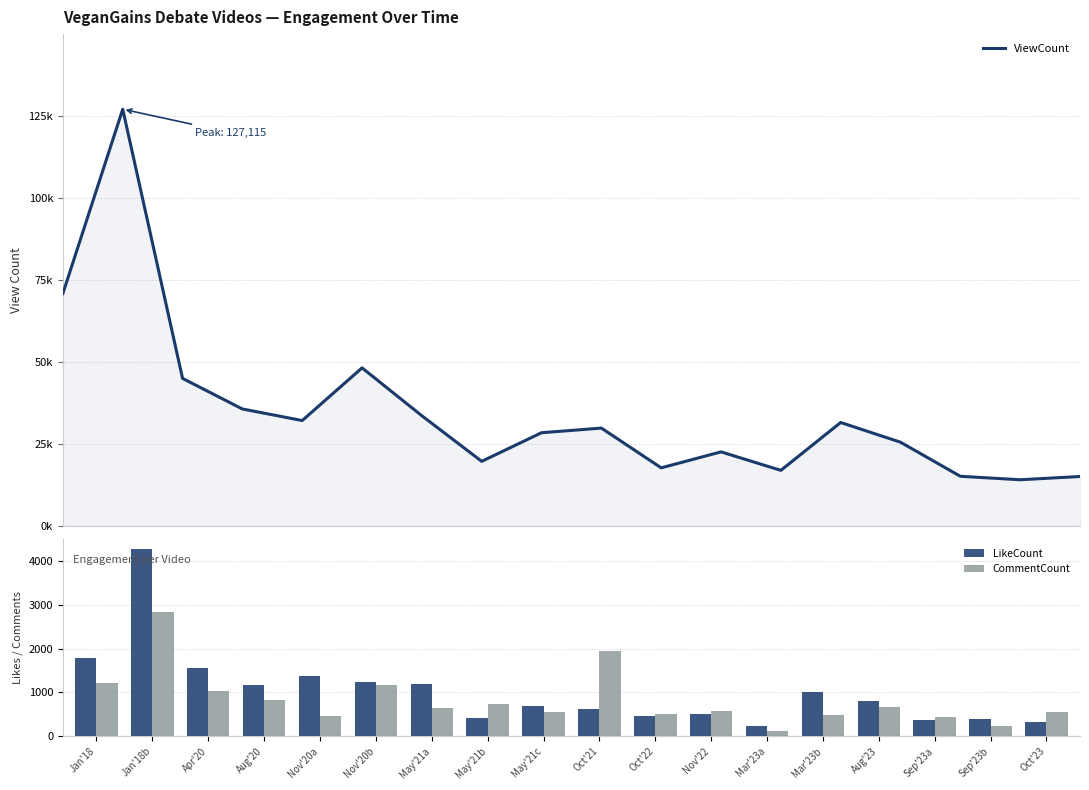

The CommentCount series shows 1421 at Apr'20. True or false?

False